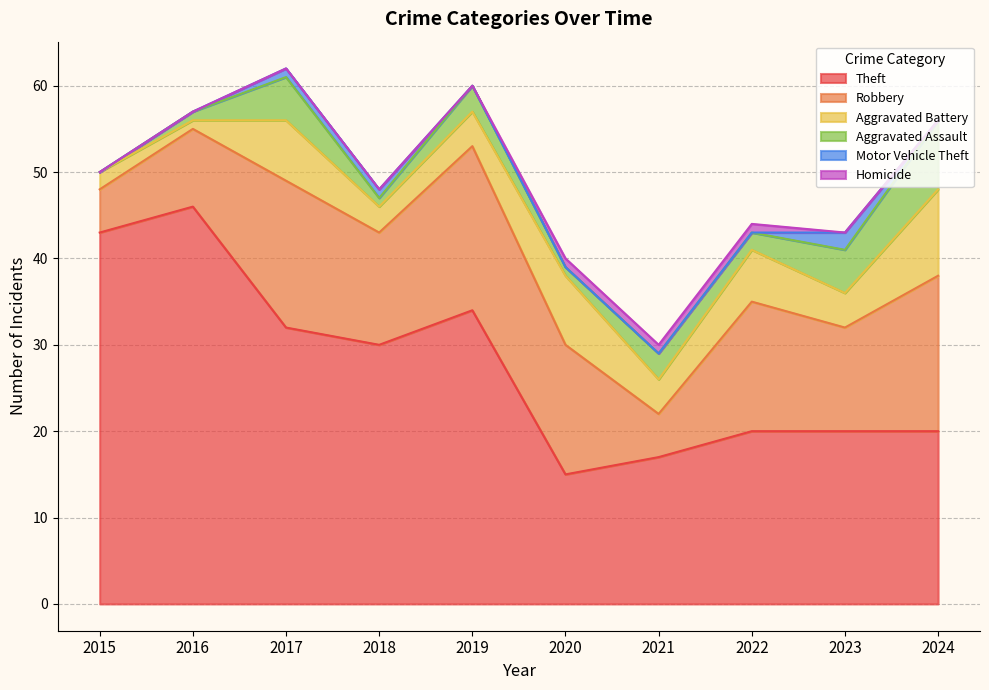

True or false: Aggravated Assault and Robbery cross at least once.

False